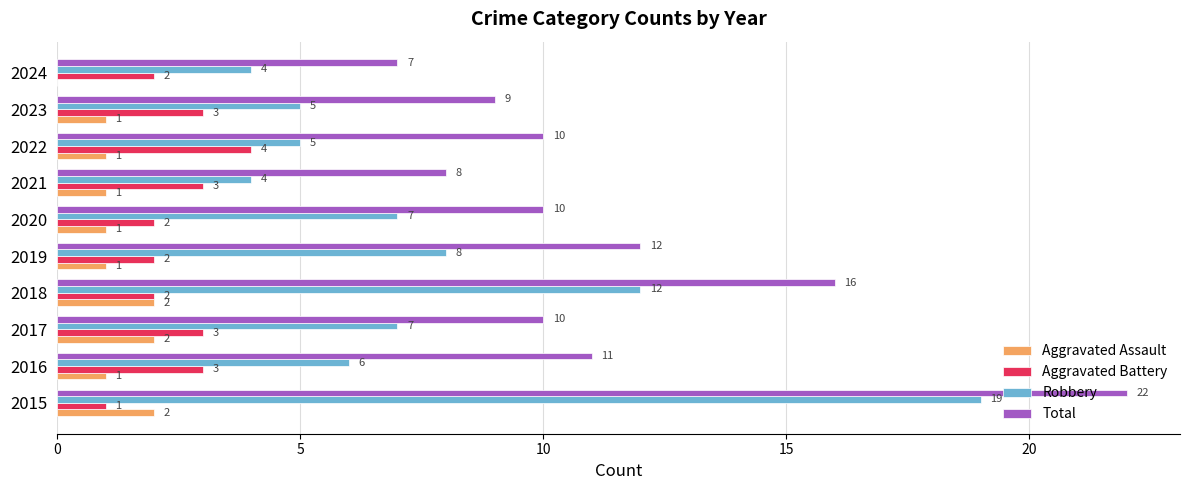

The value of Aggravated Battery at 2022 is 7. True or false?

False